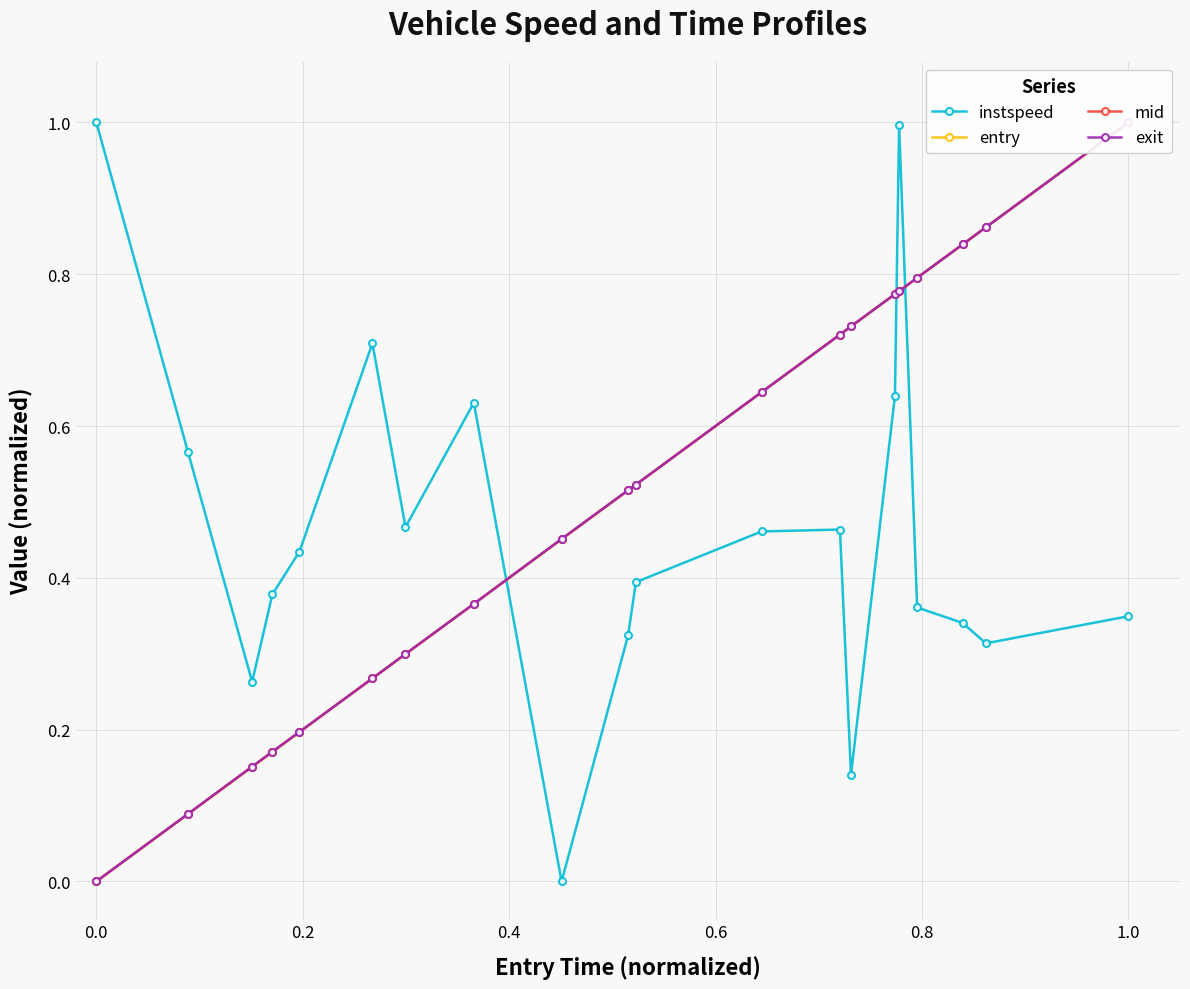

True or false: instspeed has more than 0 interior local peaks.

True